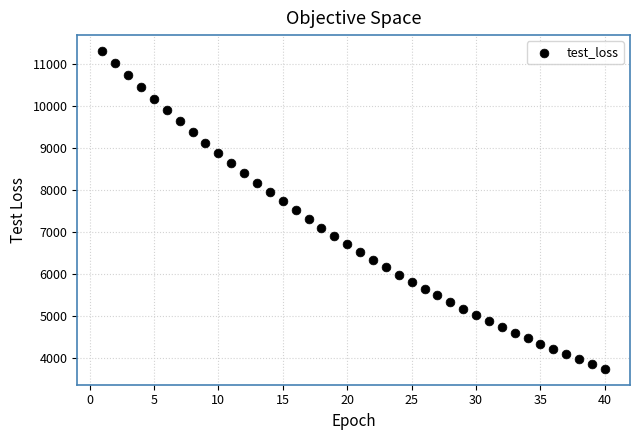

What is the range of X values (max minus min)?

39.0